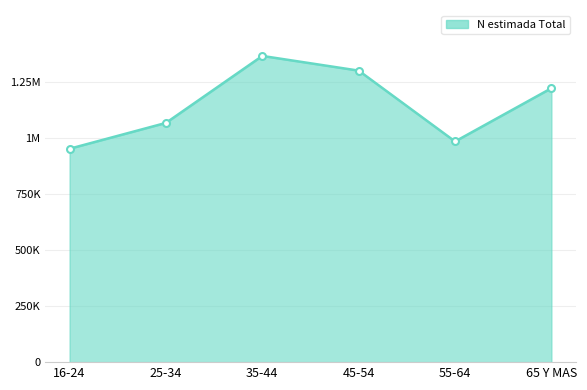

Is this an area chart (filled region under the line)?

Yes